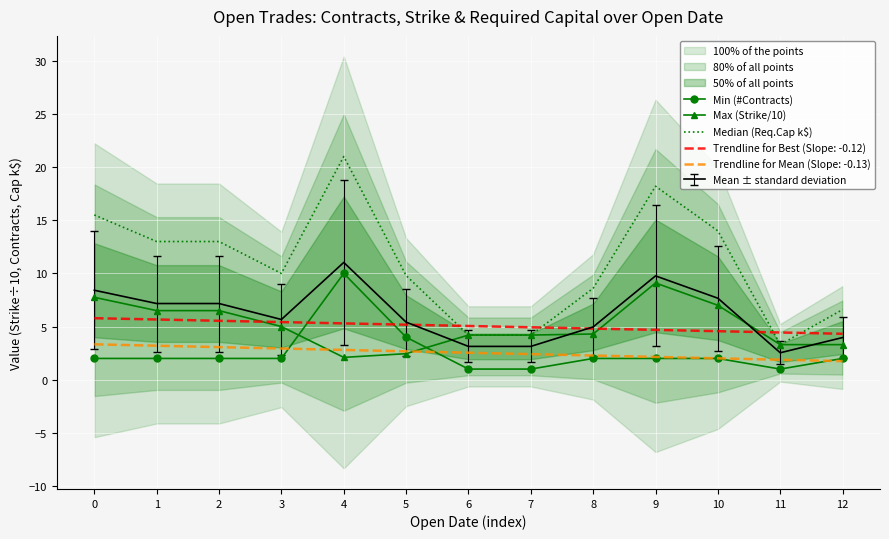

What is the value of the Max (Strike/10) point at the 12th from the left?

3.3